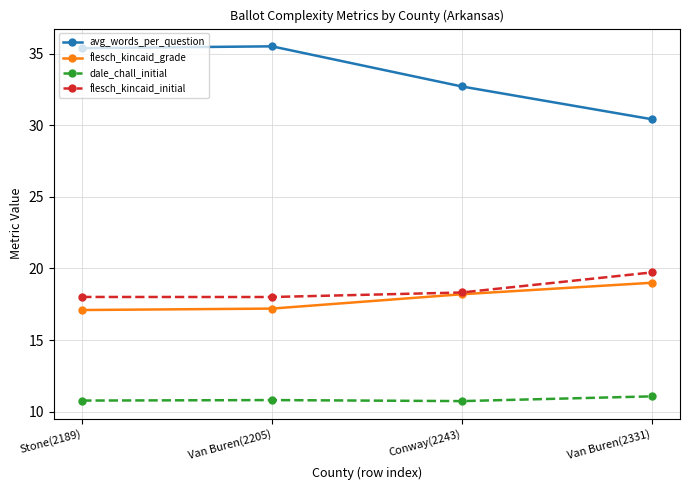

True or false: flesch_kincaid_grade has more than 2 points higher than both neighbors.

False